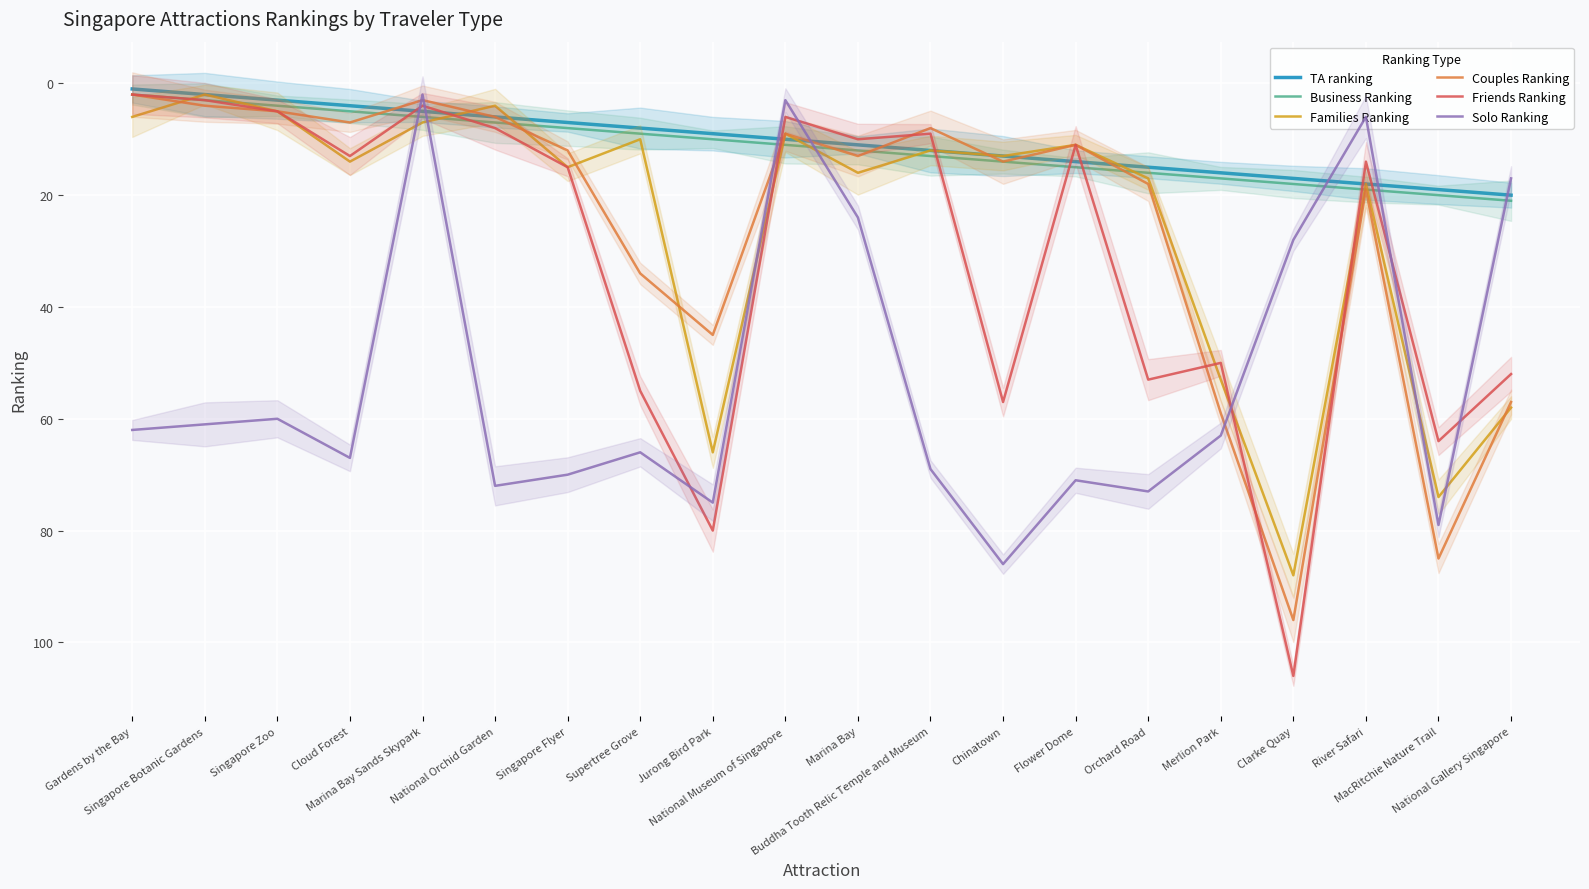

What is the total value across all series at Buddha Tooth Relic Temple and Museum?

123